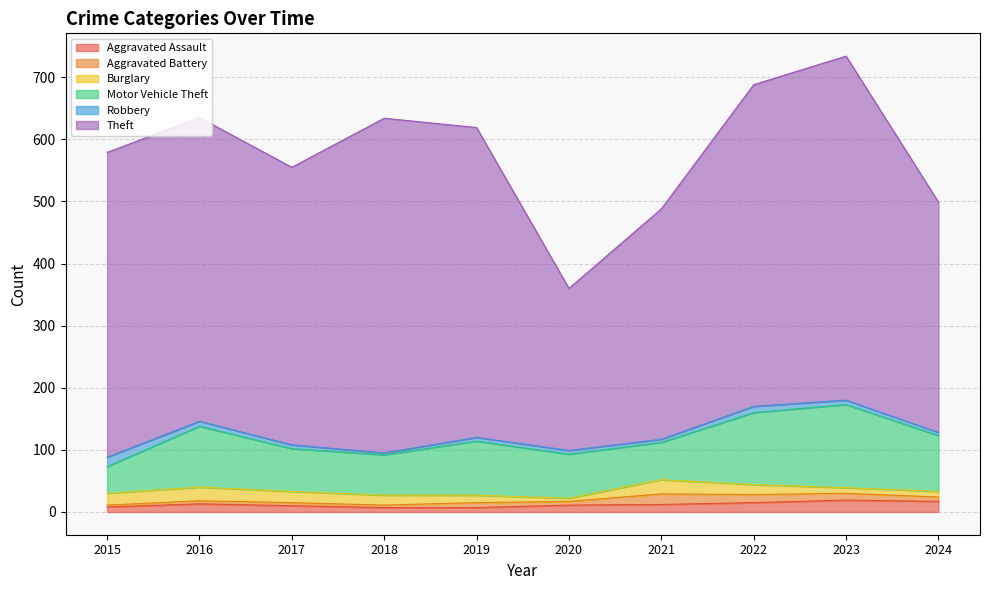

How many data points in Aggravated Assault are above 12?

4